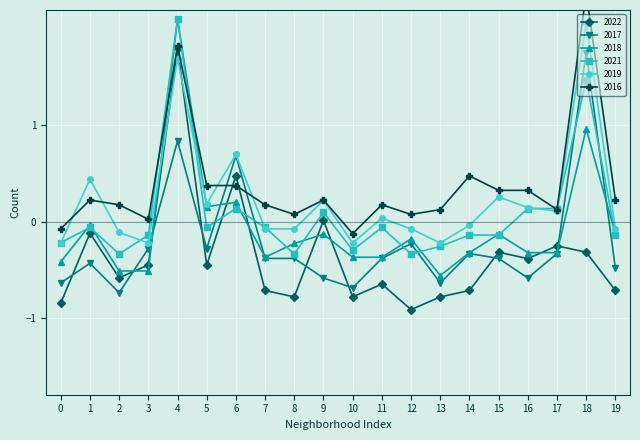

Reading left to right, what are all the values shown in this chart?

2022: -0.8	-0.1	-0.6	-0.5	1.8	-0.5	0.5	-0.7	-0.8	0.0	-0.8	-0.7	-0.9	-0.8	-0.7	-0.3	-0.4	-0.3	-0.3	-0.7
2017: -0.6	-0.4	-0.7	-0.3	0.8	-0.3	0.7	-0.4	-0.4	-0.6	-0.7	-0.4	-0.2	-0.6	-0.3	-0.4	-0.6	-0.3	1.8	-0.5
2018: -0.4	-0.0	-0.5	-0.5	2.1	0.2	0.2	-0.4	-0.2	-0.1	-0.4	-0.4	-0.2	-0.6	-0.3	-0.1	-0.3	-0.3	1.0	-0.1
2021: -0.2	-0.1	-0.3	-0.1	2.1	-0.1	0.1	-0.1	-0.3	0.1	-0.3	-0.1	-0.3	-0.3	-0.1	-0.1	0.1	0.1	1.5	-0.1
2019: -0.2	0.4	-0.1	-0.2	1.7	0.2	0.7	-0.1	-0.1	0.2	-0.2	0.0	-0.1	-0.2	-0.0	0.3	0.1	0.1	2.1	-0.1
2016: -0.1	0.2	0.2	0.0	1.8	0.4	0.4	0.2	0.1	0.2	-0.1	0.2	0.1	0.1	0.5	0.3	0.3	0.1	2.4	0.2